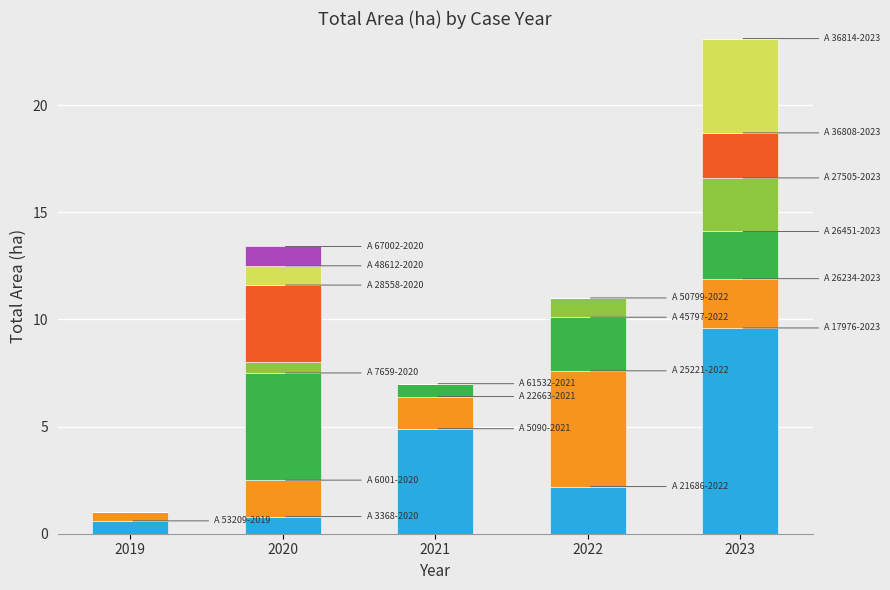

At which category is the sum across all series the highest?

2023